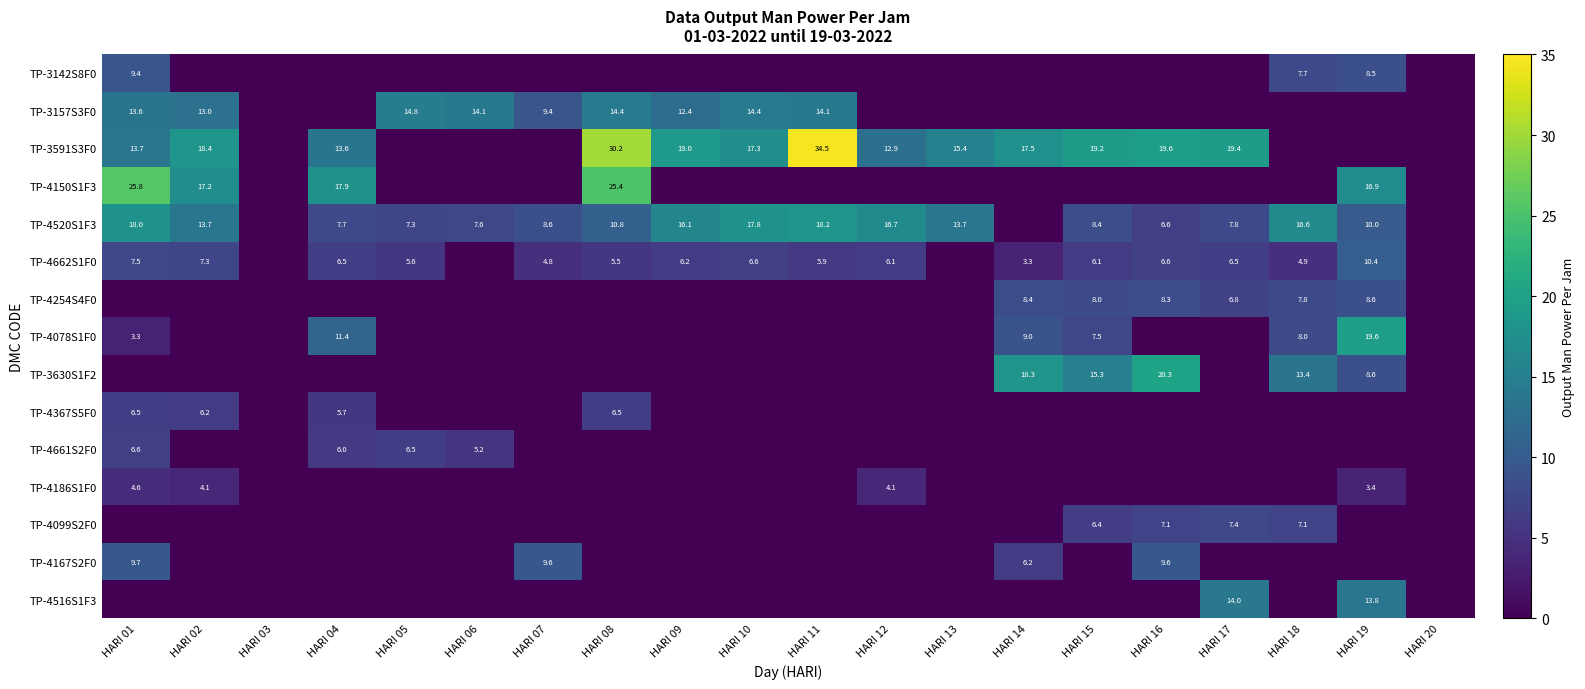

What is the sum of the TP-4520S1F3 values at HARI 09 and HARI 01?

34.1